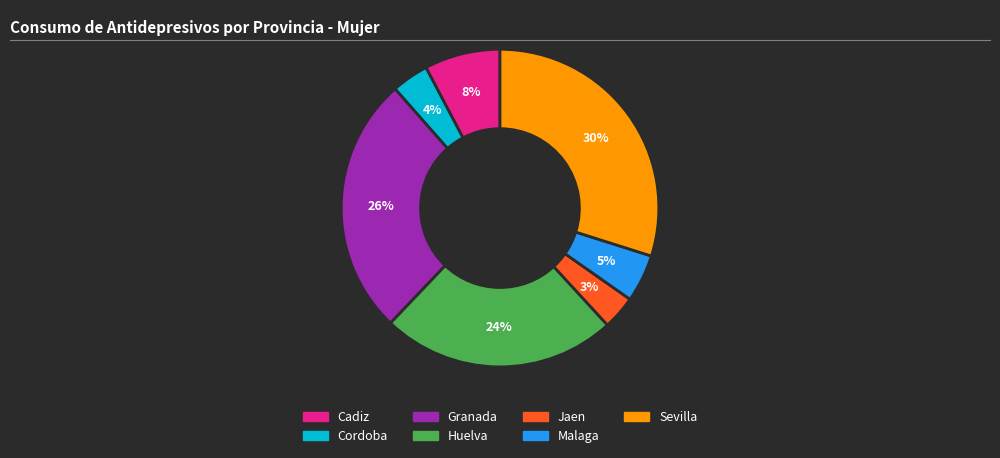

Is there any slice that represents more than half of the pie?

No